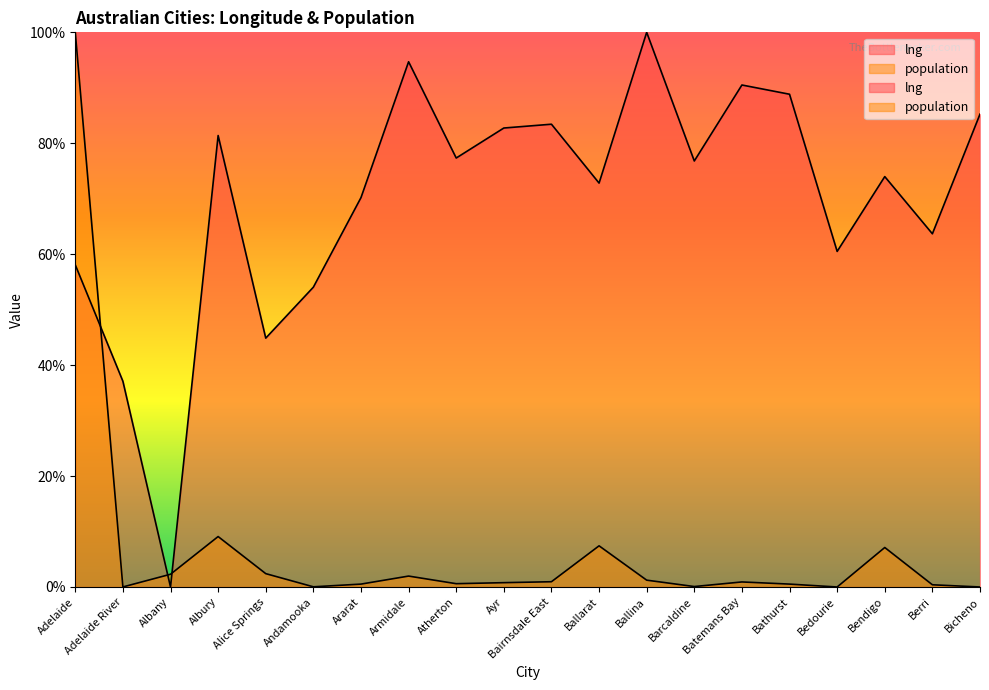

Is the value of lng at Adelaide River greater than the value of population at Bairnsdale East?

Yes